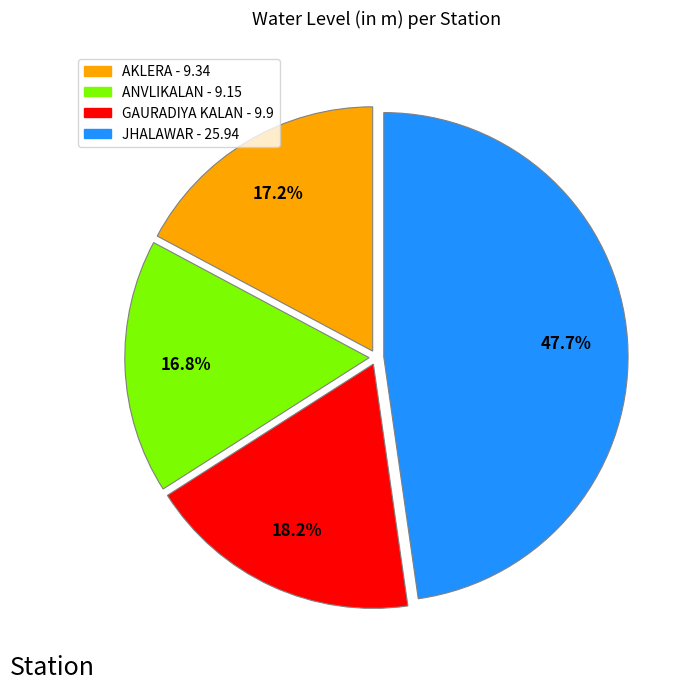

Is JHALAWAR the majority of the pie?

No